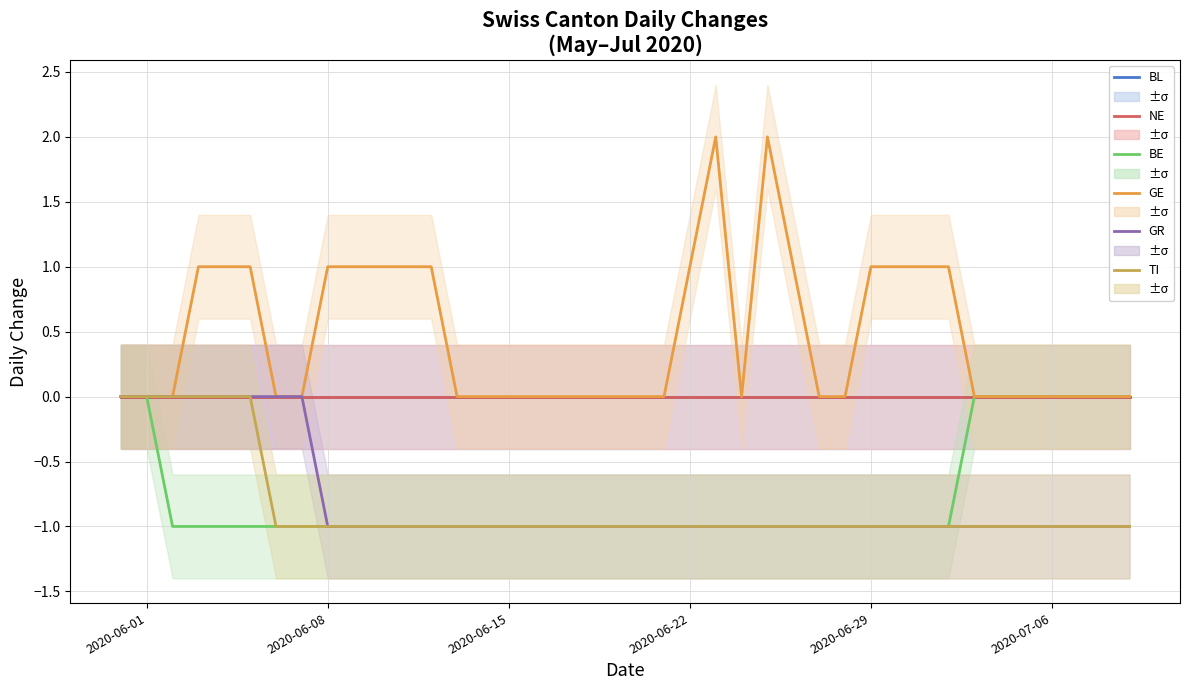

How many distinct data groups are displayed?

6